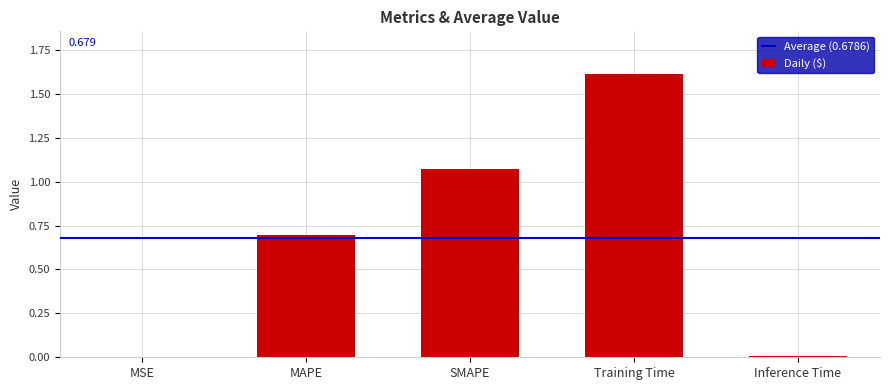

What is the average value?

0.7